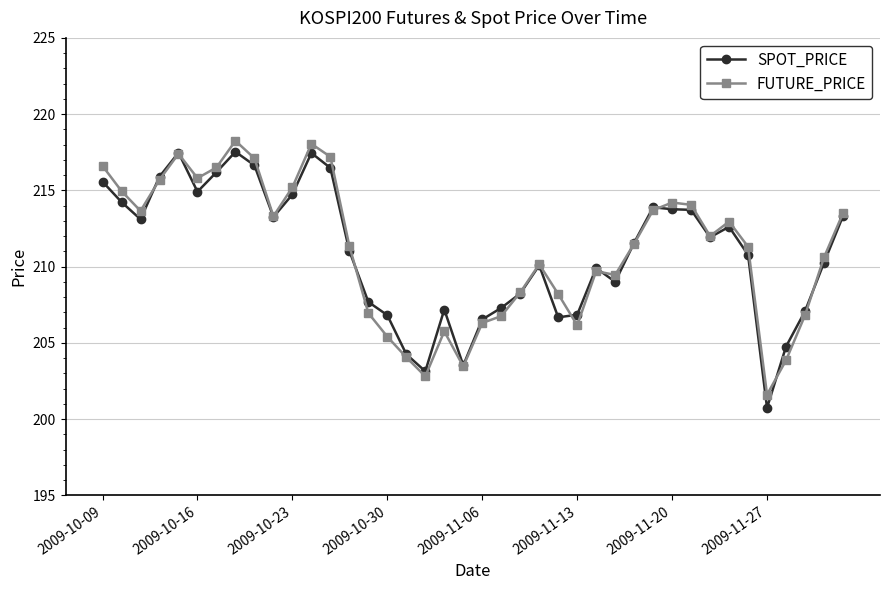

What is the value of the FUTURE_PRICE point at the 27th from the left?

209.7